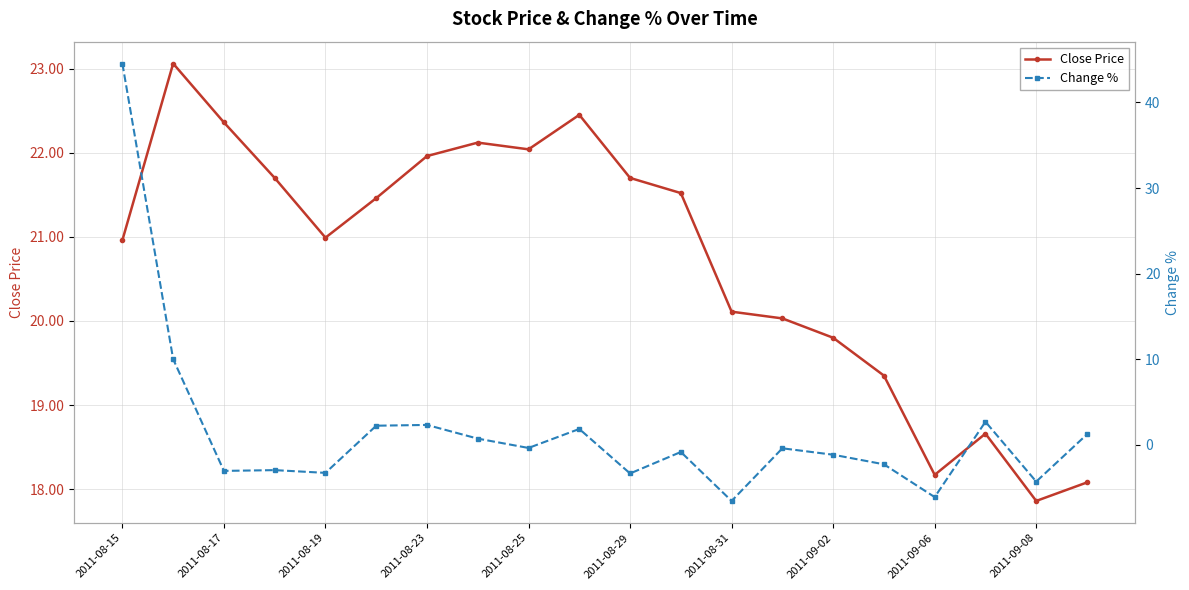

Is it true that Close Price equals 21.0 at 2011-08-19?

True